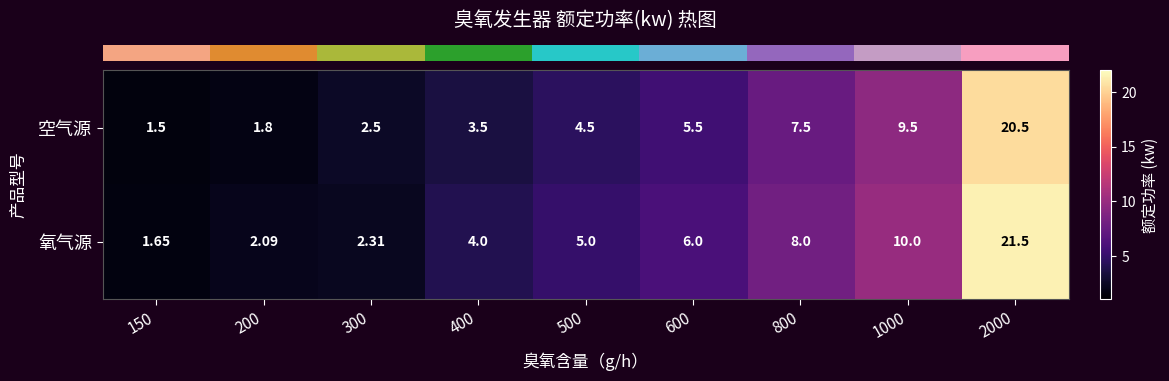

Rank the series by their average value, from lowest to highest.

空气源, 氧气源